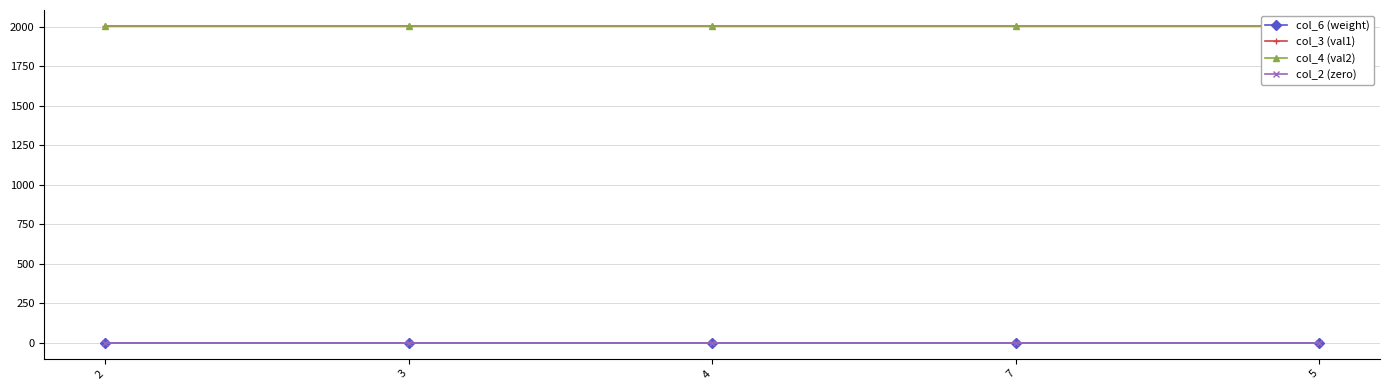

What is the lowest value of the col_3 (val1) series?

2005.3